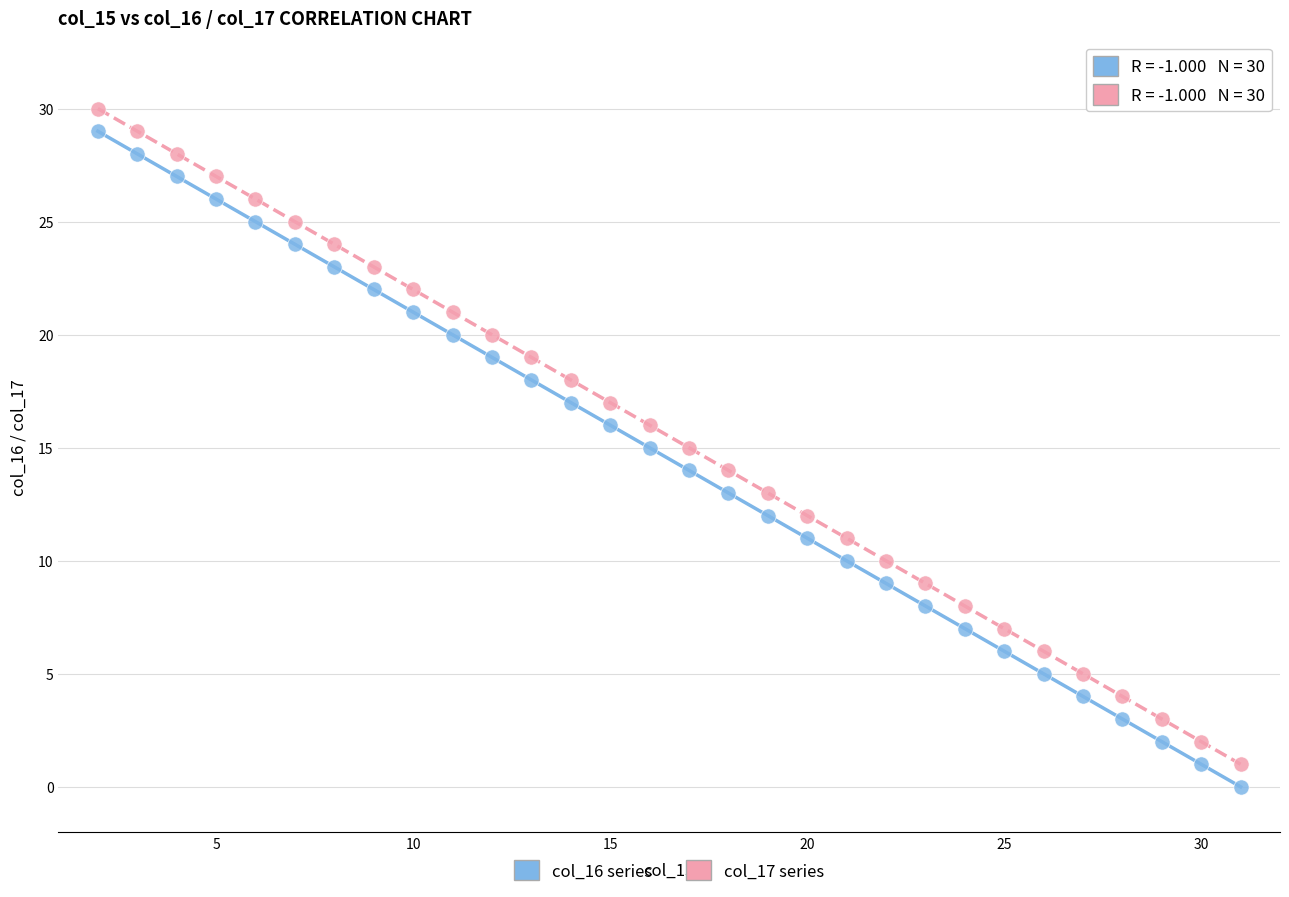

Across all data points, what is the range of Y values (max minus min)?

30